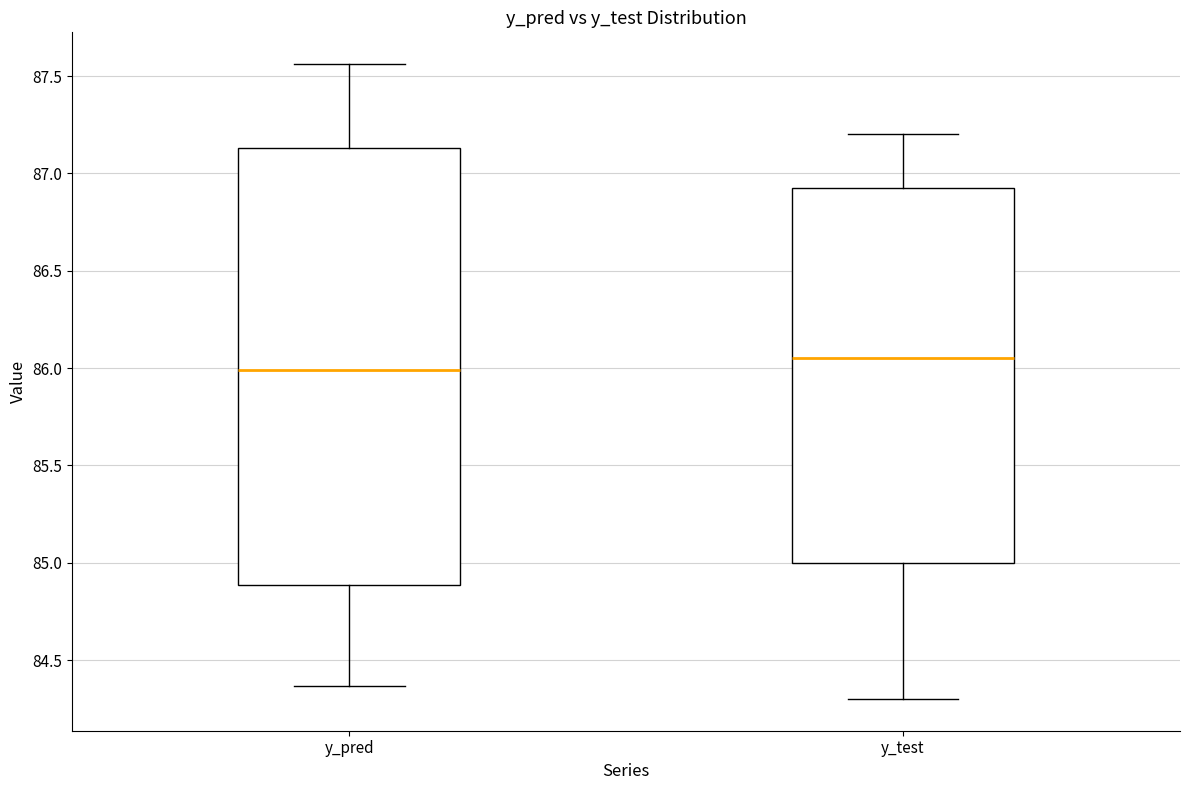

Comparing the boxes themselves (not the whiskers), which one is the tallest?

y_pred